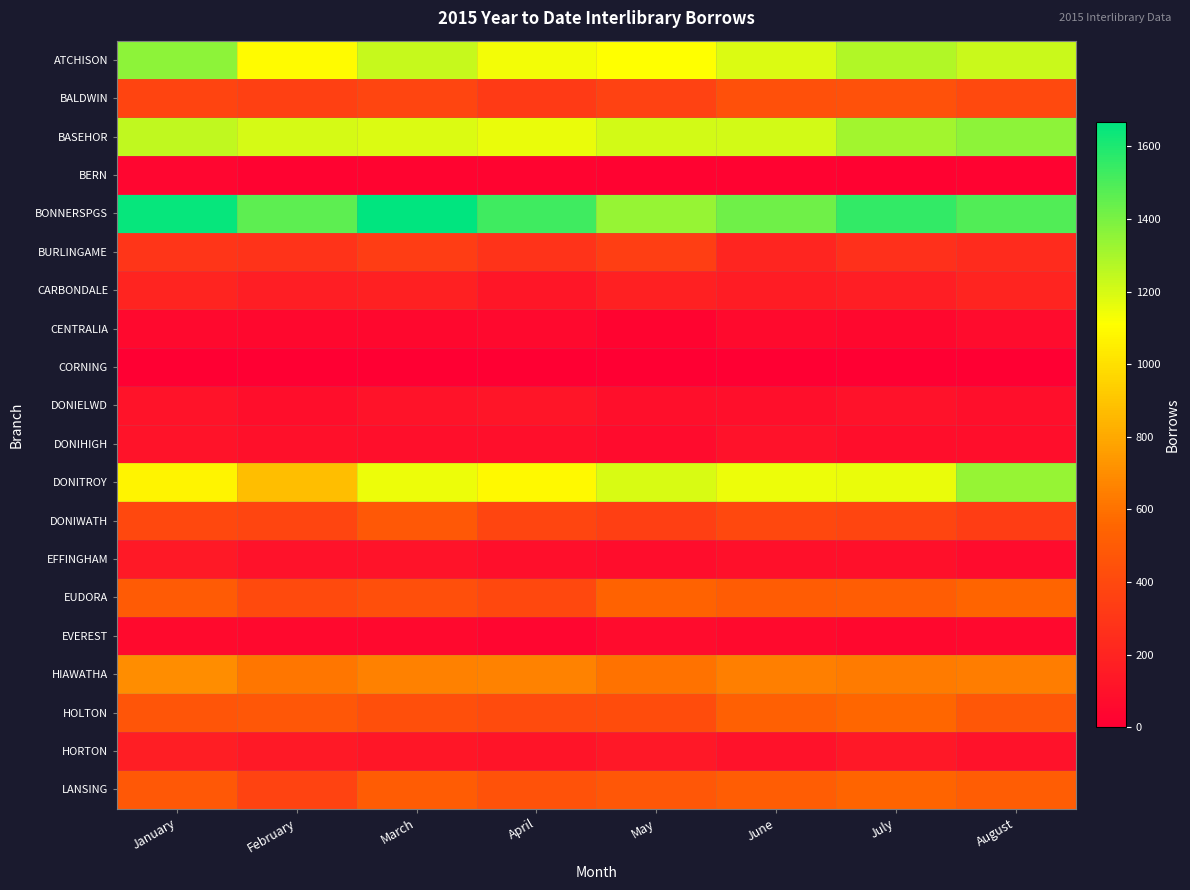

Which series has the widest spread of values?

DONITROY